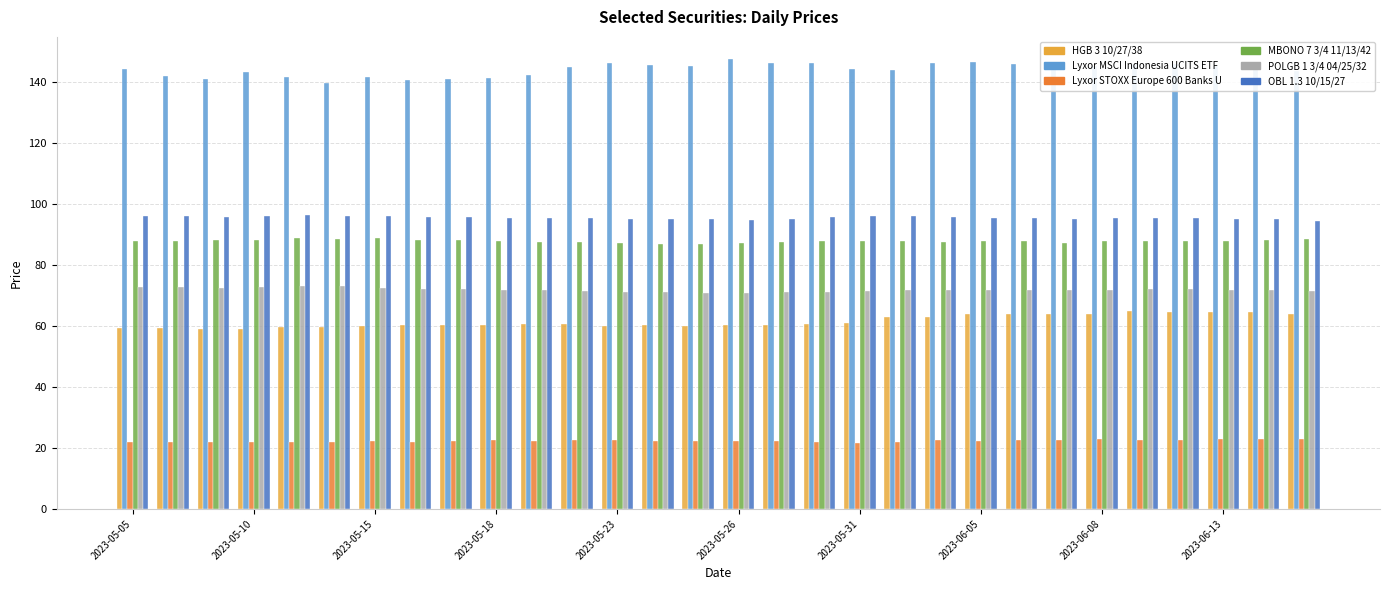

How many groups of bars are there?

30